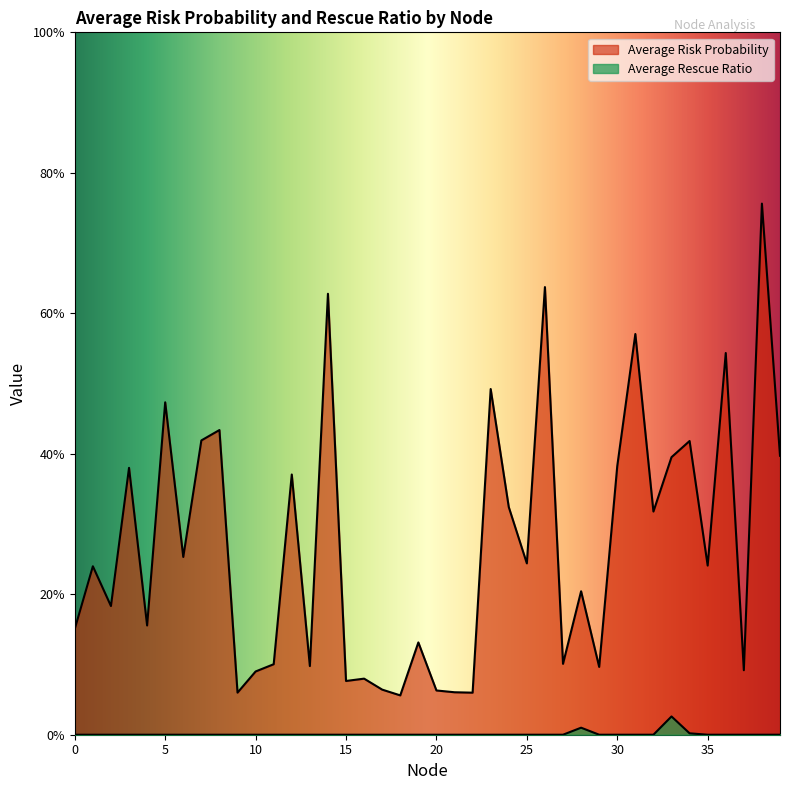

List the labels in order of Average Risk Probability value, largest first.

38, 26, 14, 31, 36, 23, 5, 8, 7, 34, 39, 33, 30, 3, 12, 24, 32, 6, 25, 35, 1, 28, 2, 4, 0, 19, 27, 11, 13, 29, 37, 10, 16, 15, 17, 20, 21, 9, 22, 18